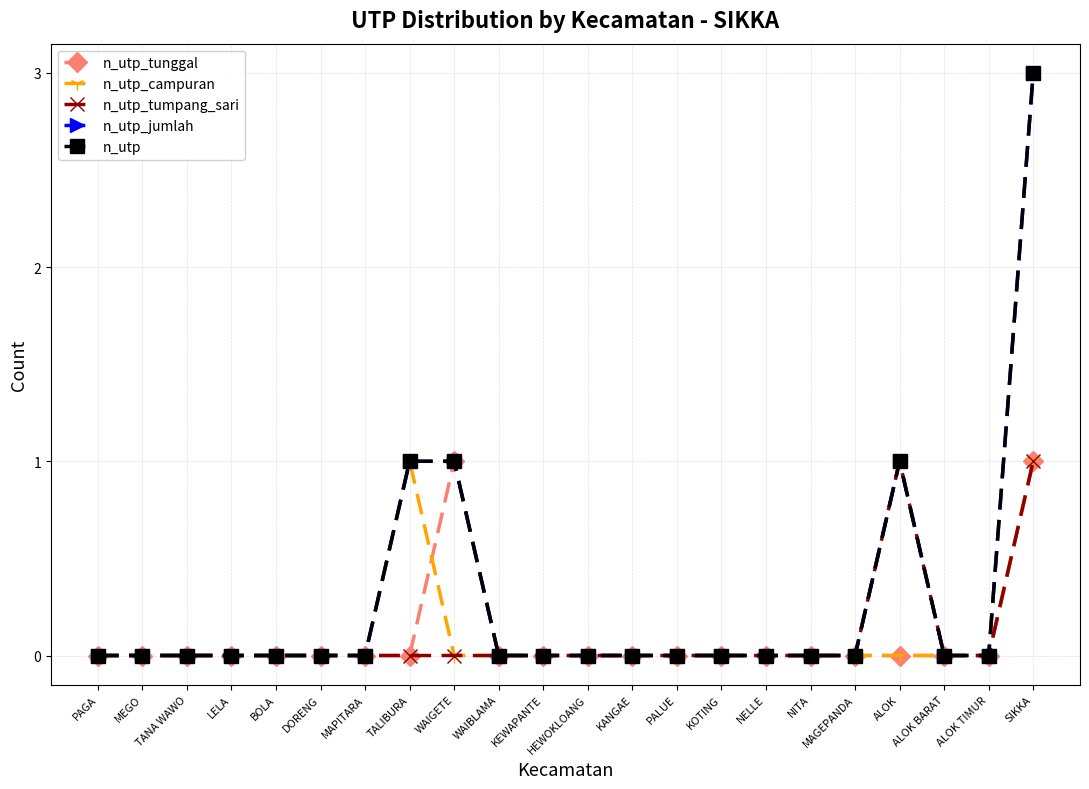

Reading left to right, what are all the values shown in this chart?

n_utp_tunggal: PAGA=0	MEGO=0	TANA WAWO=0	LELA=0	BOLA=0	DORENG=0	MAPITARA=0	TALIBURA=0	WAIGETE=1	WAIBLAMA=0	KEWAPANTE=0	HEWOKLOANG=0	KANGAE=0	PALUE=0	KOTING=0	NELLE=0	NITA=0	MAGEPANDA=0	ALOK=0	ALOK BARAT=0	ALOK TIMUR=0	SIKKA=1
n_utp_campuran: PAGA=0	MEGO=0	TANA WAWO=0	LELA=0	BOLA=0	DORENG=0	MAPITARA=0	TALIBURA=1	WAIGETE=0	WAIBLAMA=0	KEWAPANTE=0	HEWOKLOANG=0	KANGAE=0	PALUE=0	KOTING=0	NELLE=0	NITA=0	MAGEPANDA=0	ALOK=0	ALOK BARAT=0	ALOK TIMUR=0	SIKKA=1
n_utp_tumpang_sari: PAGA=0	MEGO=0	TANA WAWO=0	LELA=0	BOLA=0	DORENG=0	MAPITARA=0	TALIBURA=0	WAIGETE=0	WAIBLAMA=0	KEWAPANTE=0	HEWOKLOANG=0	KANGAE=0	PALUE=0	KOTING=0	NELLE=0	NITA=0	MAGEPANDA=0	ALOK=1	ALOK BARAT=0	ALOK TIMUR=0	SIKKA=1
n_utp_jumlah: PAGA=0	MEGO=0	TANA WAWO=0	LELA=0	BOLA=0	DORENG=0	MAPITARA=0	TALIBURA=1	WAIGETE=1	WAIBLAMA=0	KEWAPANTE=0	HEWOKLOANG=0	KANGAE=0	PALUE=0	KOTING=0	NELLE=0	NITA=0	MAGEPANDA=0	ALOK=1	ALOK BARAT=0	ALOK TIMUR=0	SIKKA=3
n_utp: PAGA=0	MEGO=0	TANA WAWO=0	LELA=0	BOLA=0	DORENG=0	MAPITARA=0	TALIBURA=1	WAIGETE=1	WAIBLAMA=0	KEWAPANTE=0	HEWOKLOANG=0	KANGAE=0	PALUE=0	KOTING=0	NELLE=0	NITA=0	MAGEPANDA=0	ALOK=1	ALOK BARAT=0	ALOK TIMUR=0	SIKKA=3